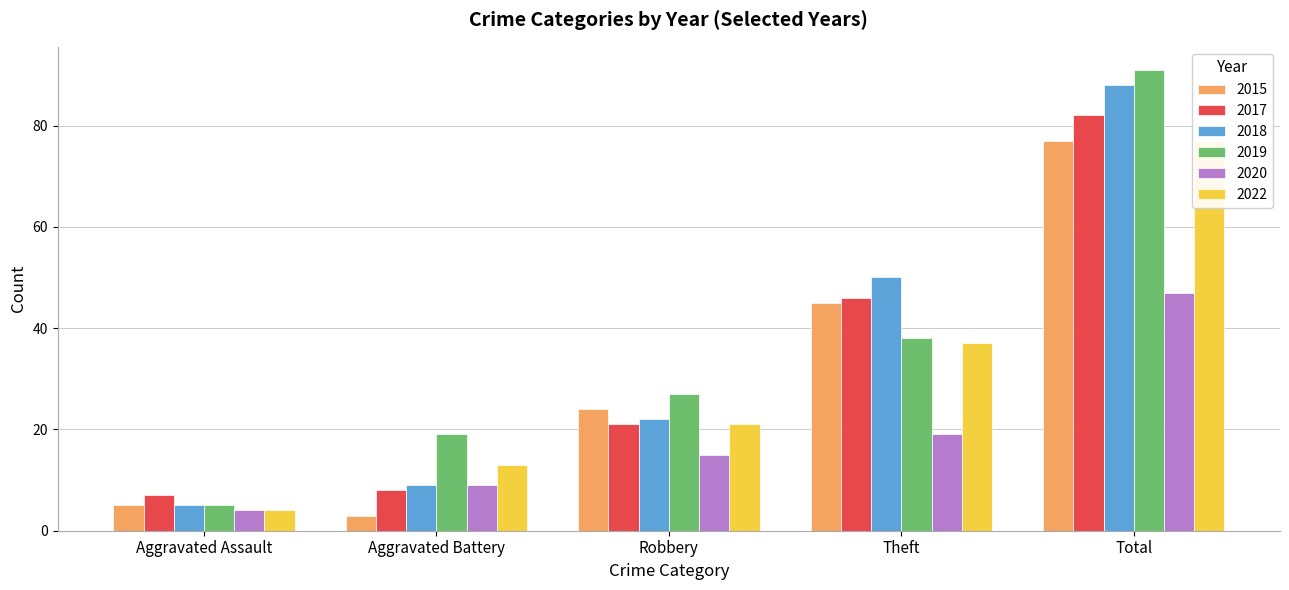

List the series in order of their peak value, highest first.

2019, 2018, 2017, 2015, 2022, 2020